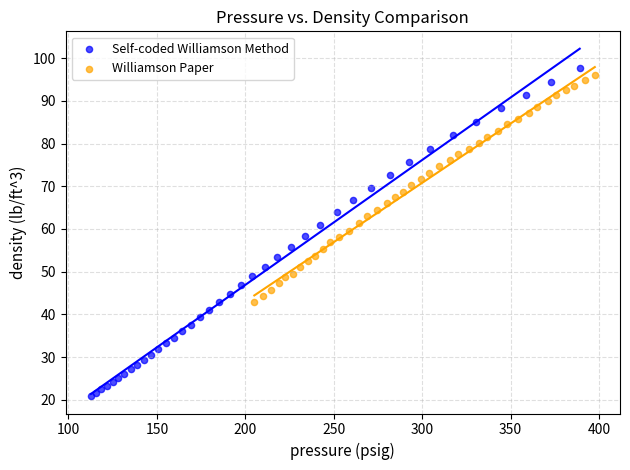

Which series reaches the minimum Y coordinate?

Self-coded Williamson Method